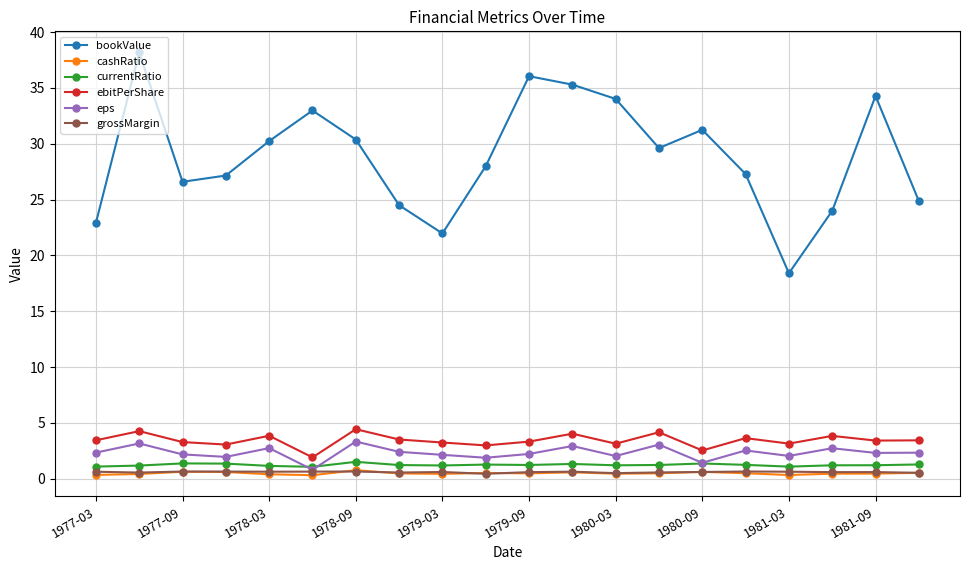

What is the value of the eps point at the 8th from the left?

2.4